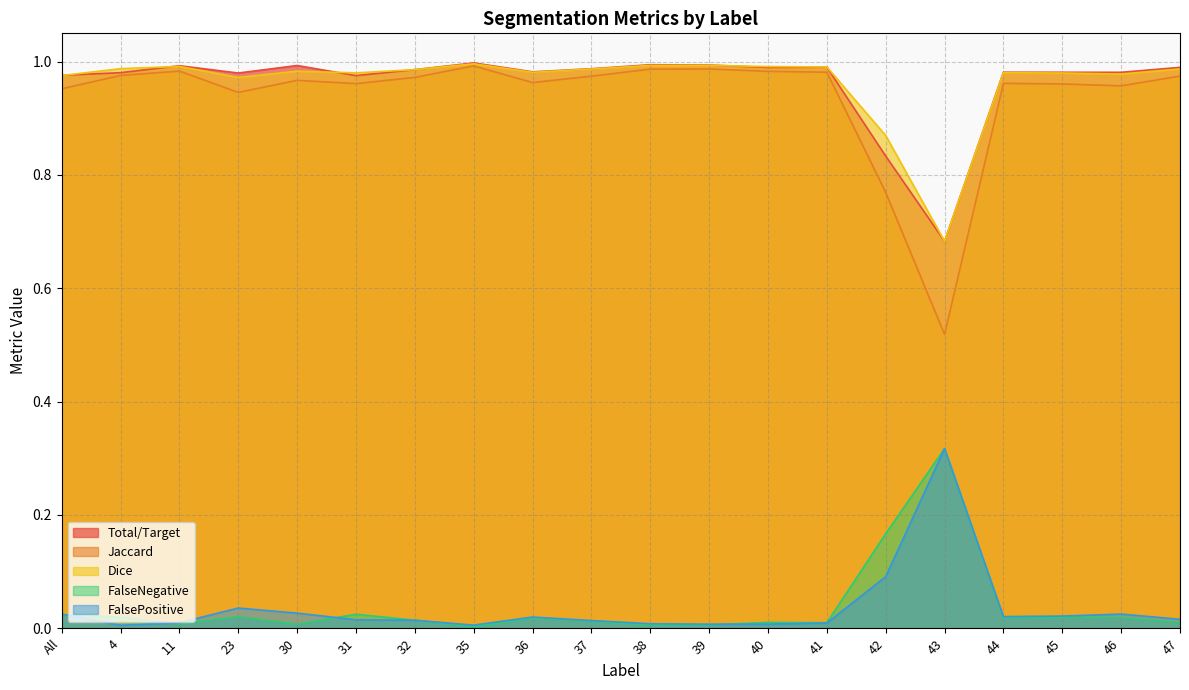

At how many categories does at least one series exceed 0?

20